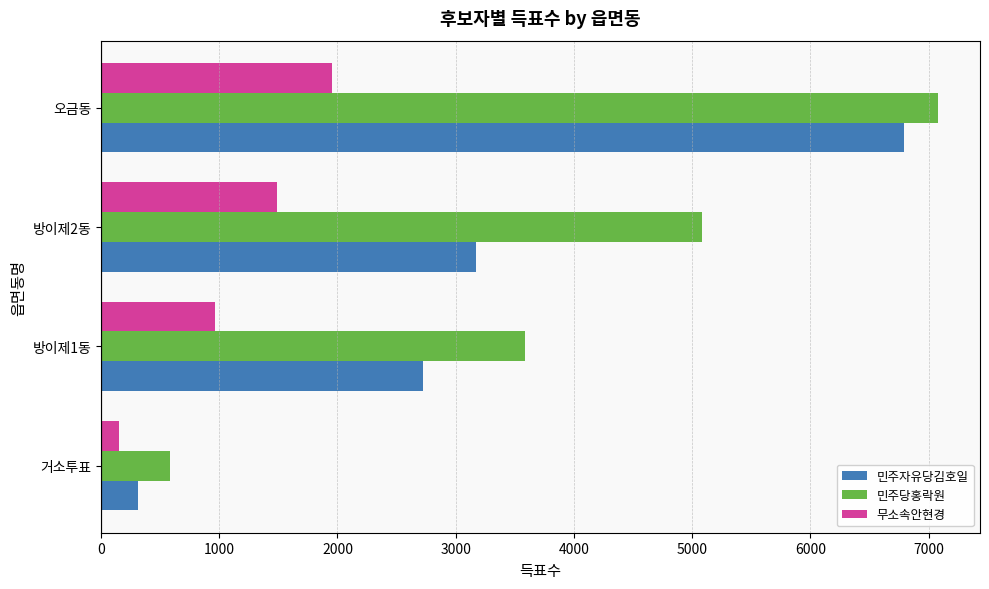

The 민주당홍락원 series shows 11306 at 오금동. True or false?

False